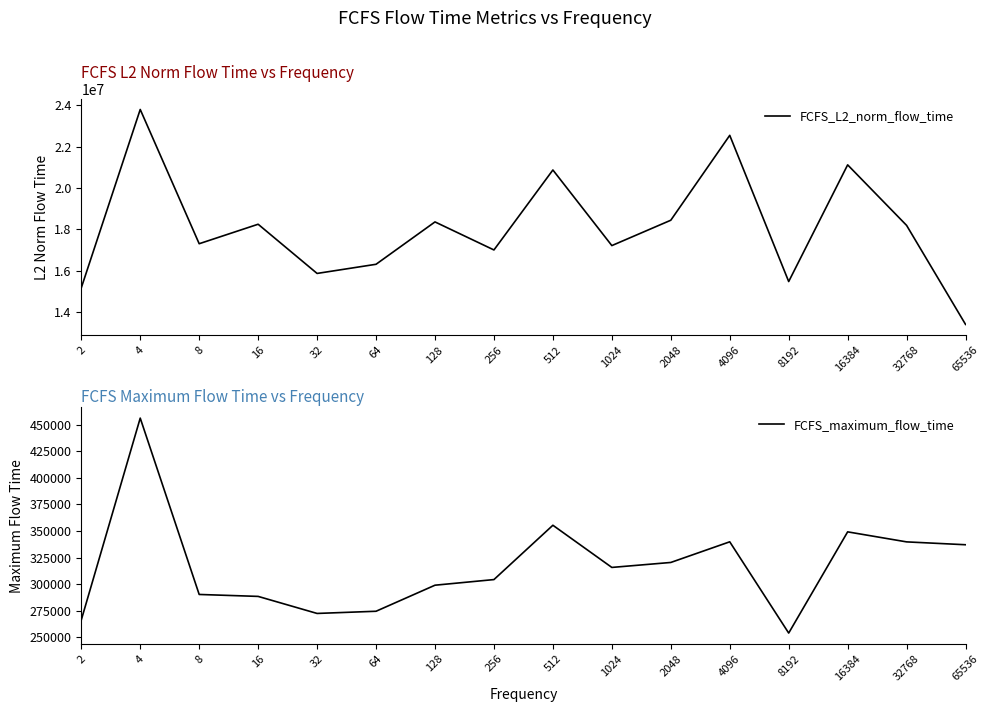

Reading left to right, list all the values displayed in this chart.

FCFS_L2_norm_flow_time: 15175297.1	23796464.6	17307578.3	18249550.9	15871696.3	16314025.2	18361694.4	17006473.2	20871738.4	17217347.0	18443051.3	22545820.8	15479893.4	21119417.5	18193803.1	13406848.4
FCFS_maximum_flow_time: 266437.0	456074.0	290427.0	288596.0	272590.0	274645.0	299118.0	304401.0	355432.0	315813.0	320482.0	339880.0	254153.0	349226.0	339811.0	337123.0